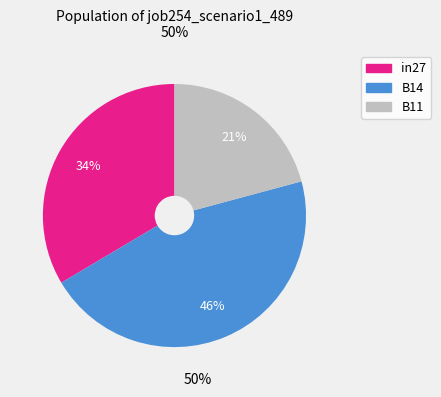

Which has a higher value, B14 or B11?

B14